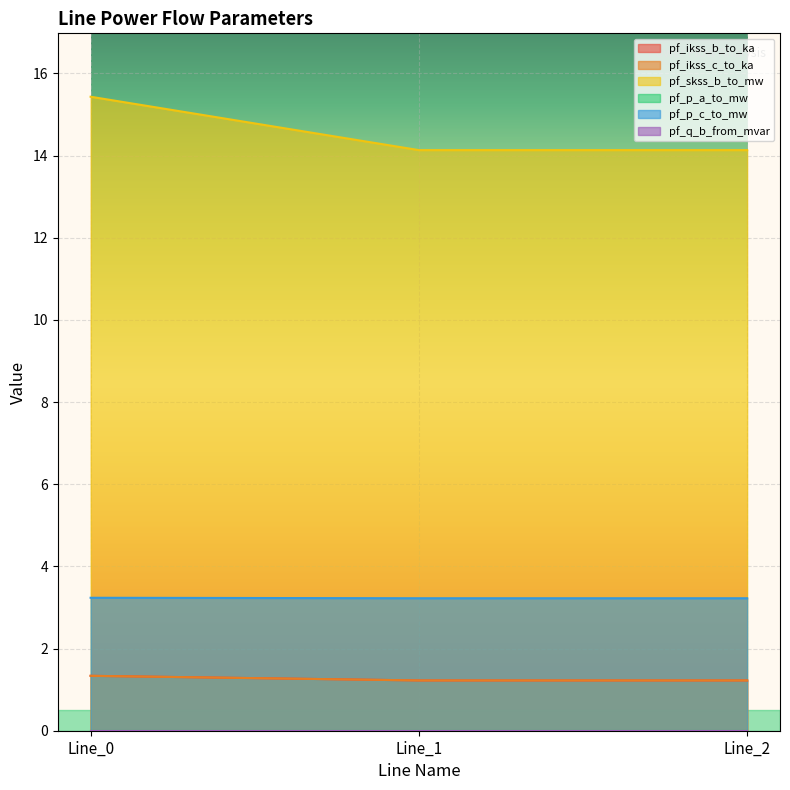

What is the value of the pf_skss_b_to_mw point at the 1st from the left?

15.4